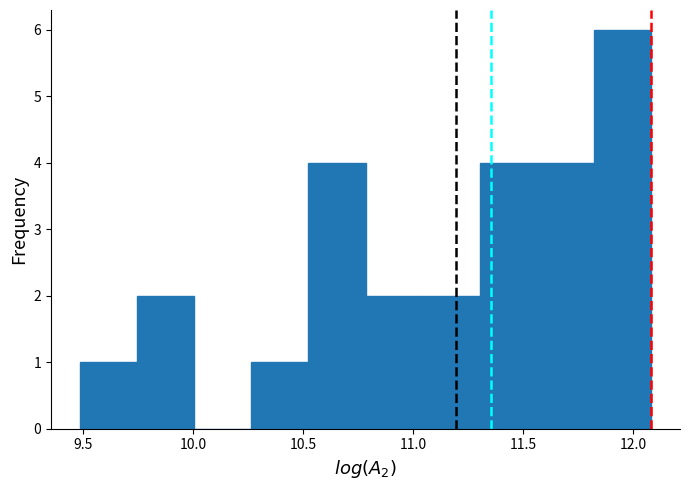

Reading left to right, transcribe this chart: for each bar, give the range it covers on the x-axis and its height. Neither the bar edges nor the heights are printed on the chart, so give them approximately, as read against the axes.

9.50 to 9.75: 1
9.75 to 10.00: 2
10.00 to 10.25: 0
10.25 to 10.50: 1
10.50 to 10.80: 4
10.80 to 11.05: 2
11.05 to 11.30: 2
11.30 to 11.55: 4
11.55 to 11.80: 4
11.80 to 12.10: 6